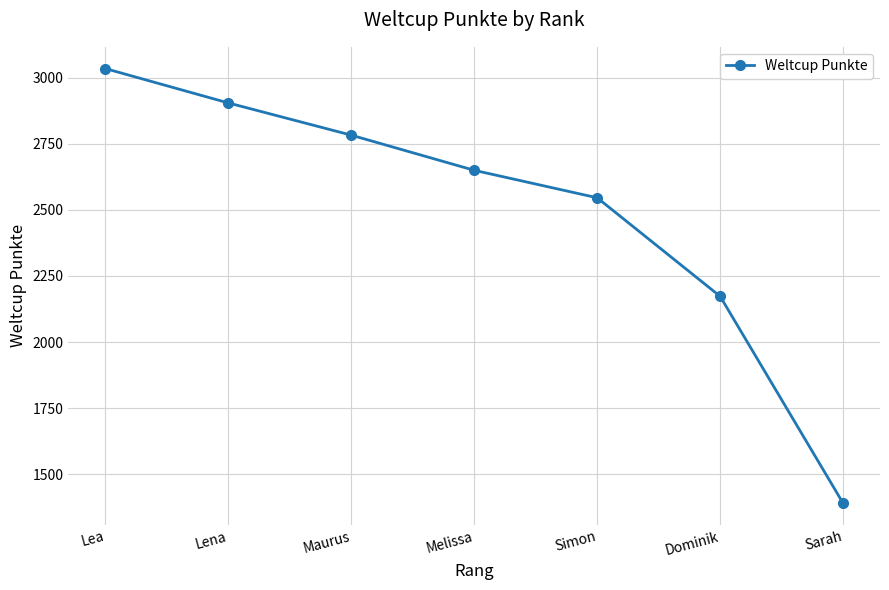

Rank the categories by value from lowest to highest.

Sarah, Dominik, Simon, Melissa, Maurus, Lena, Lea